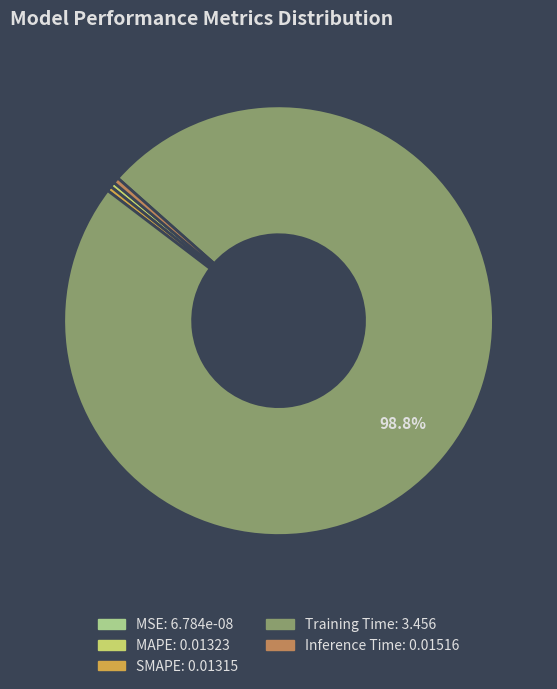

Does Training Time account for over 50% of the chart?

Yes